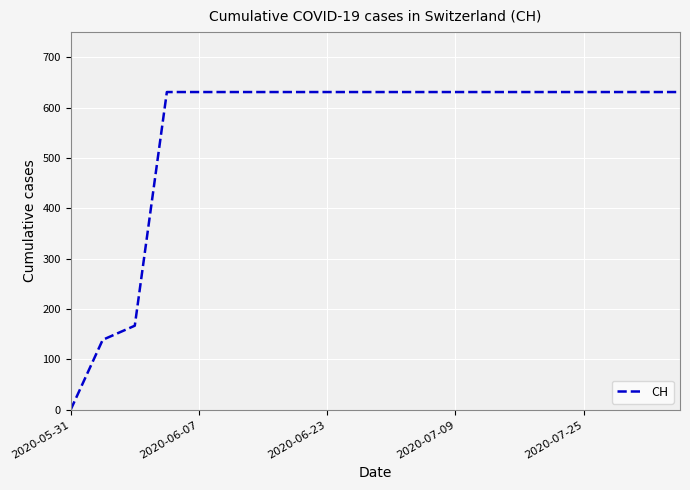

How many values are below 631?

3